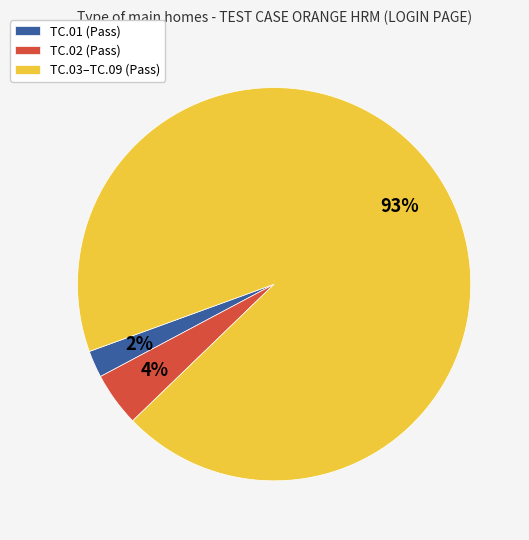

Combined, do TC.02 (Pass) and TC.03–TC.09 (Pass) account for over 50%?

Yes